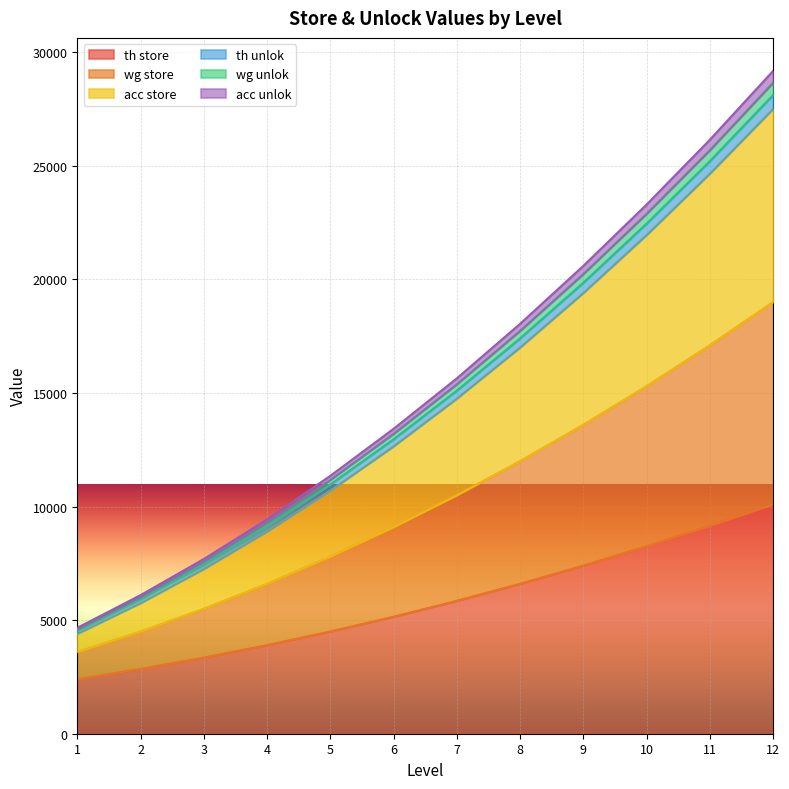

What is the difference between the maximum and minimum values in the th store series?

7700